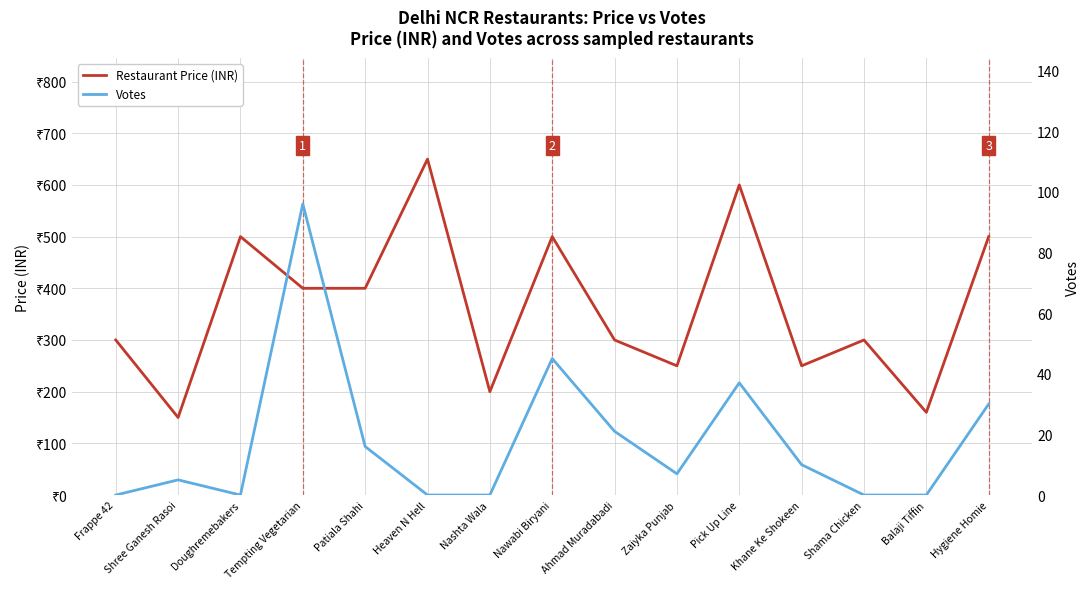

True or false: Restaurant Price (INR) and Votes cross at least once.

False